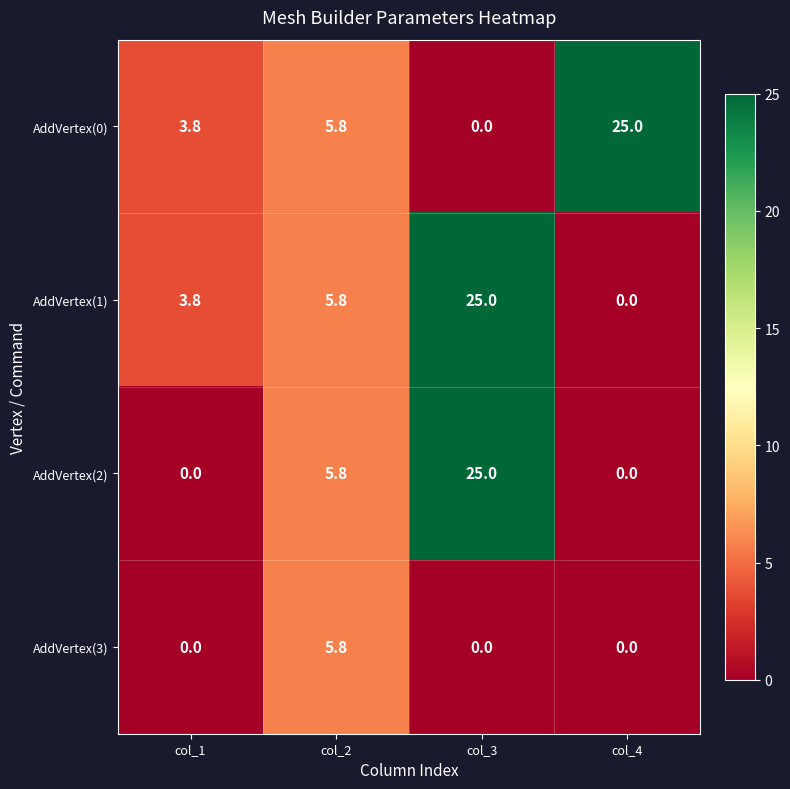

What is the spread (max minus min) of values at col_4?

25.0